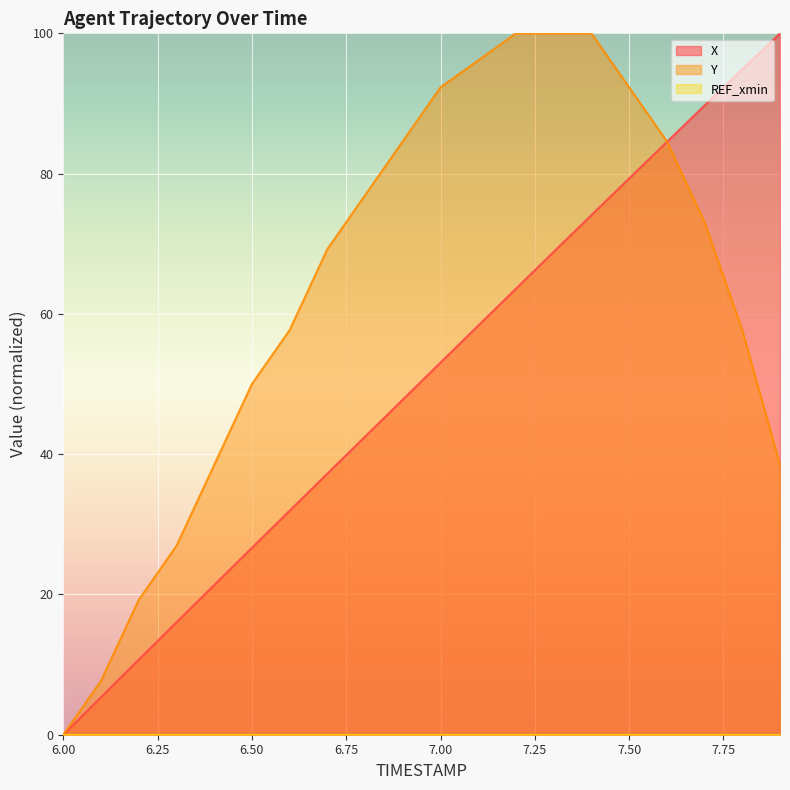

True or false: X has more than 0 interior local peaks.

False